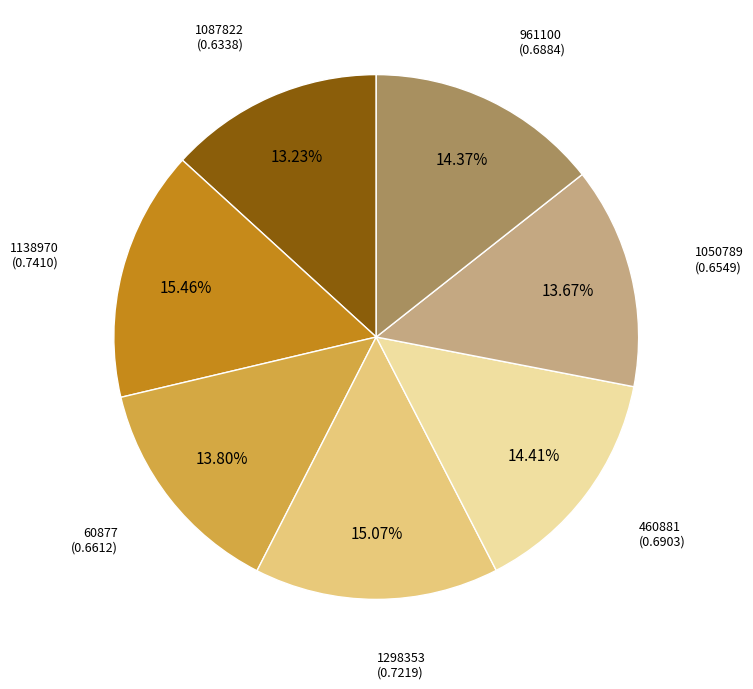

Do 1087822 and 60877 together represent more than half of the pie?

No